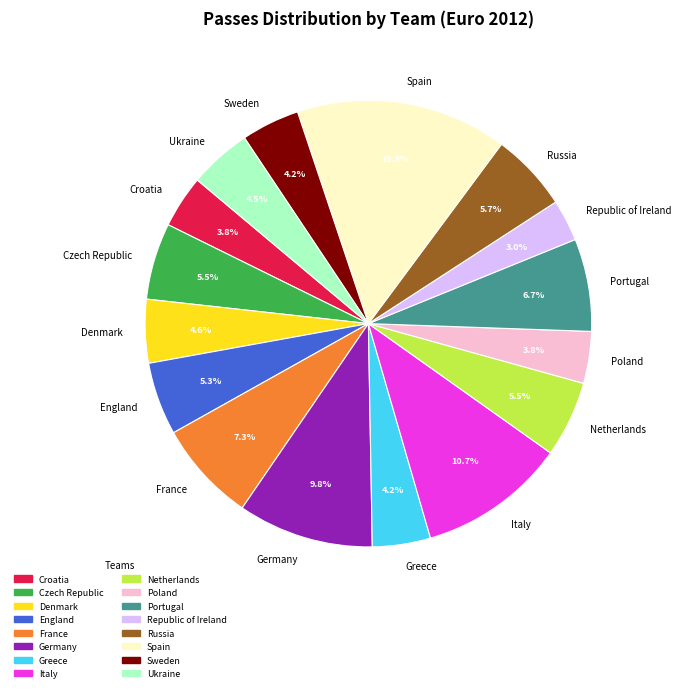

Which slice is the smallest?

Republic of Ireland